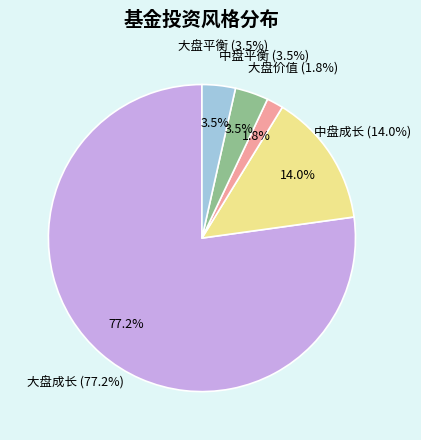

Count the number of slices in the pie.

5